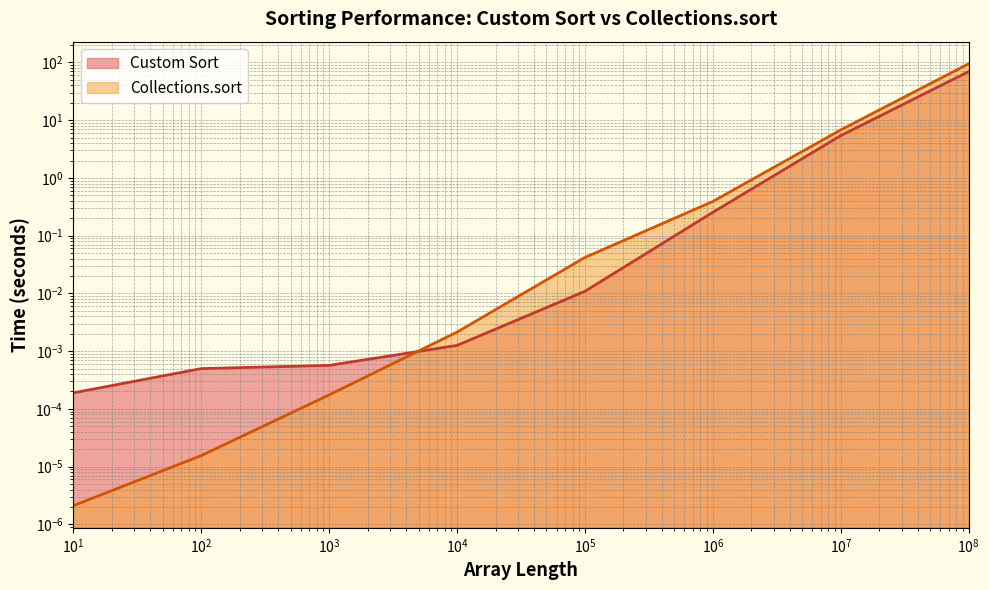

Rank the series by their average value, from lowest to highest.

Custom Sort, Collections.sort